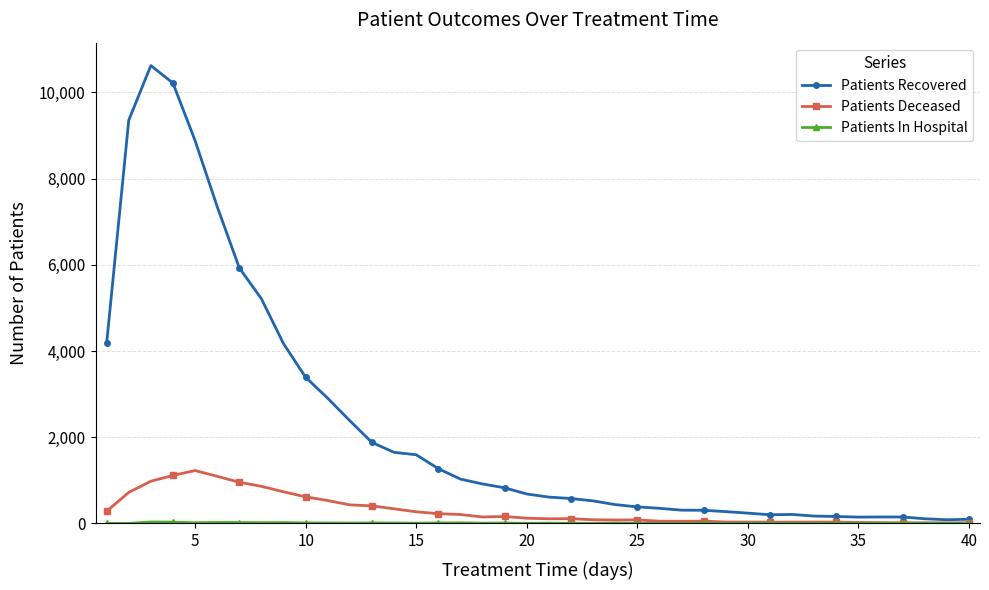

Count the number of data series in this chart.

3